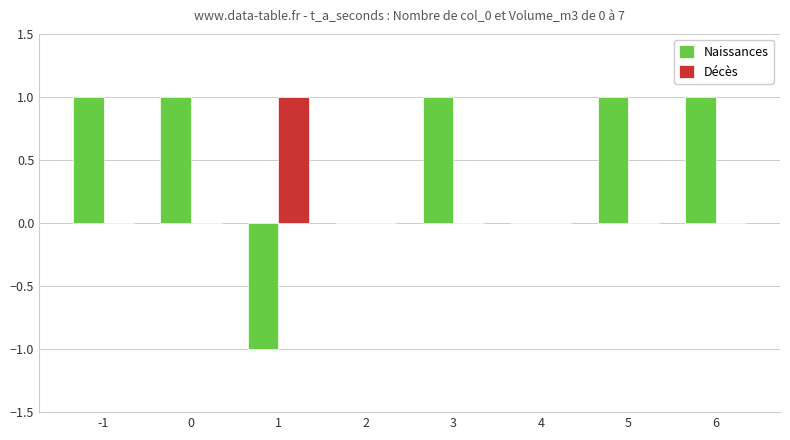

Is it true that Naissances equals 0 at 4?

True